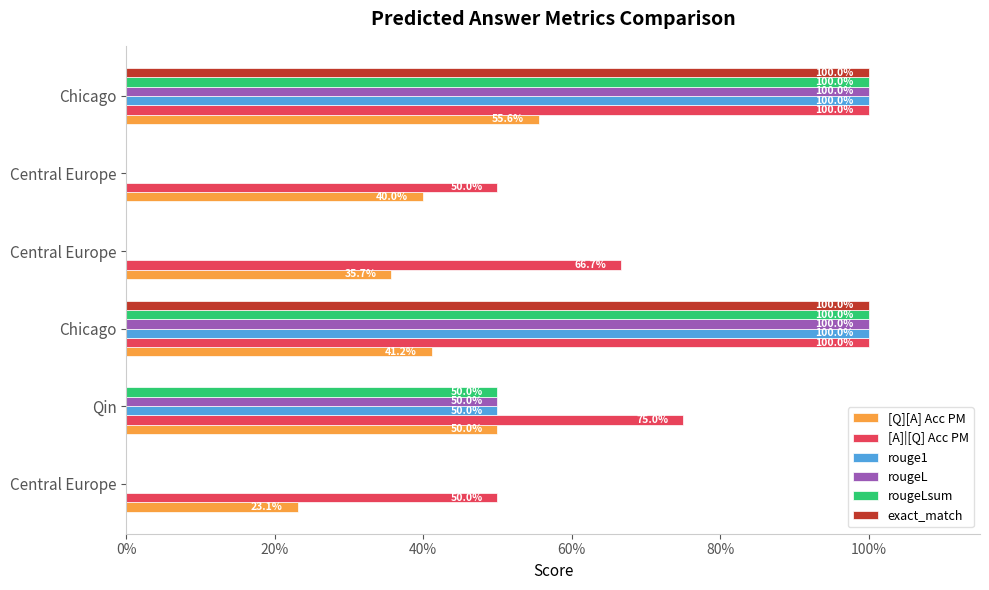

At how many categories does at least one series exceed 0?

6